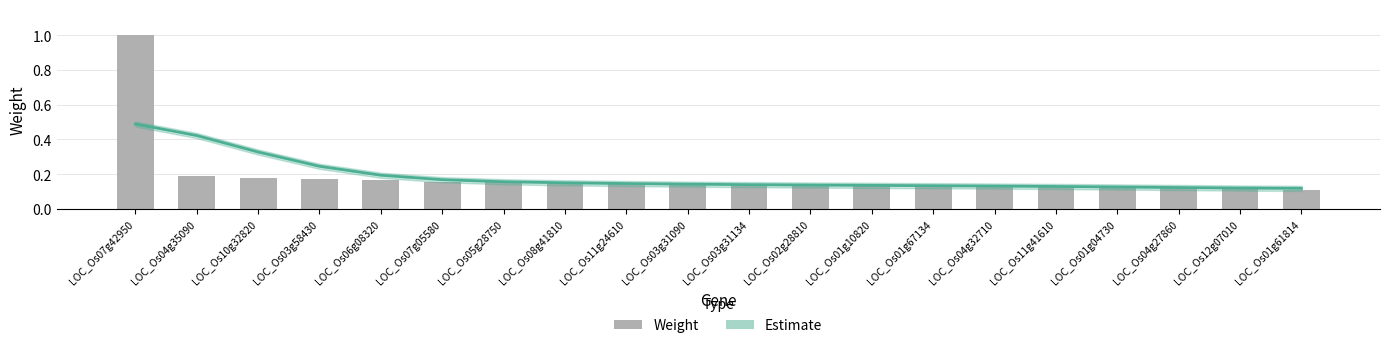

Is the value of weight at LOC_Os11g24610 greater than the value of Estimate at LOC_Os11g24610?

Yes